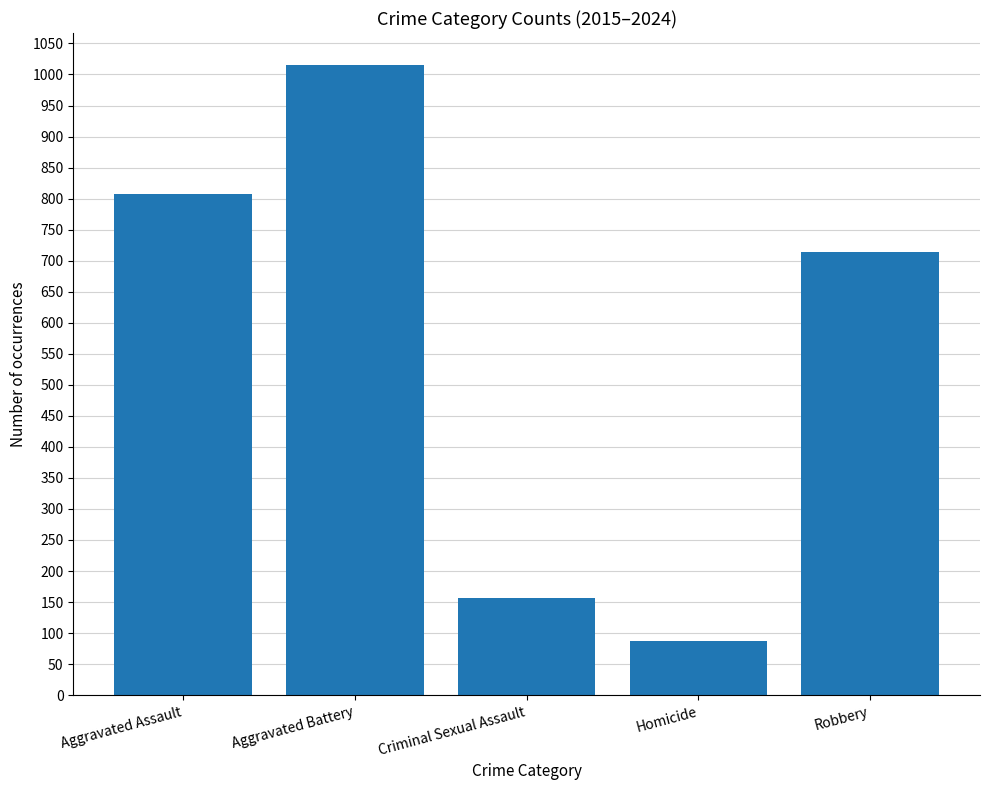

Which category has the lowest value across all series?

Homicide